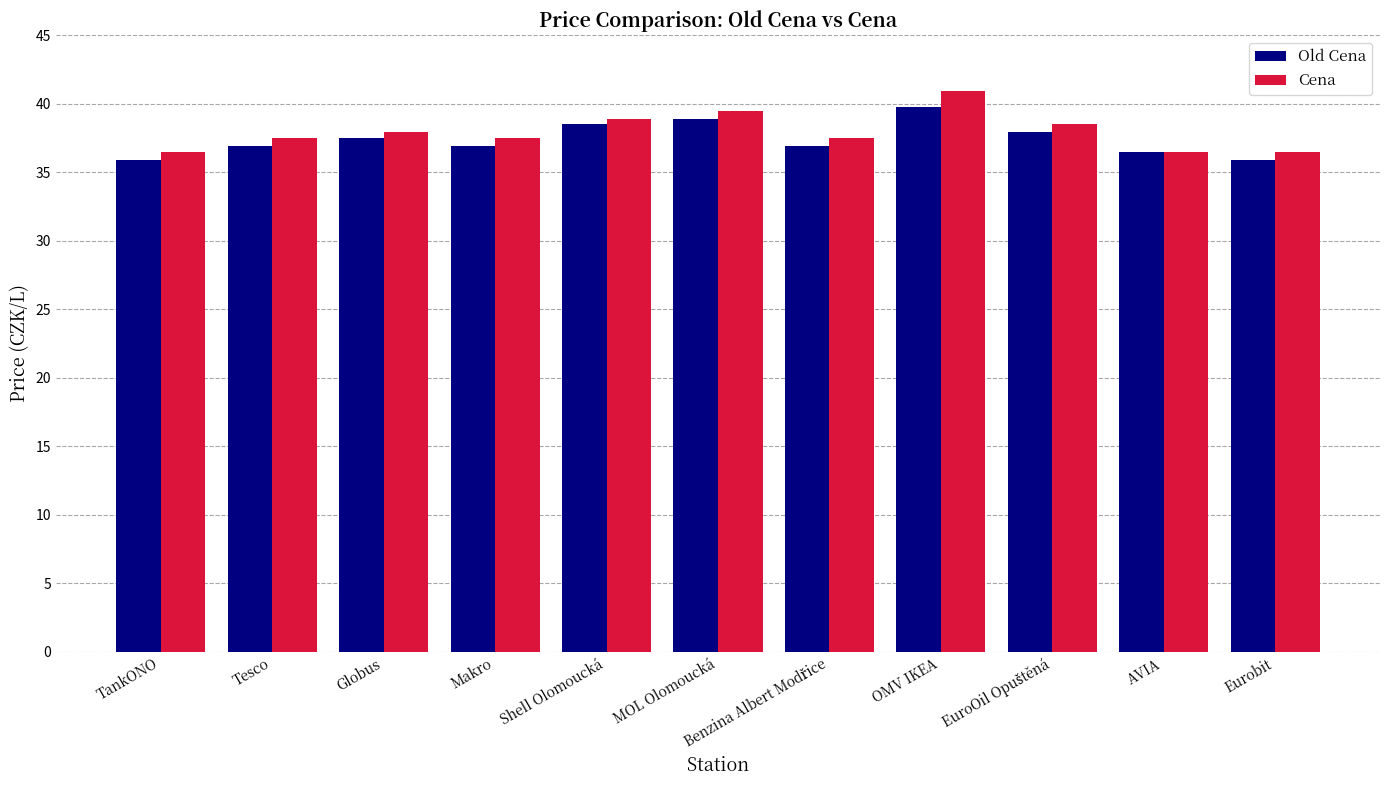

List the series in order of their overall mean, lowest first.

Old Cena, Cena